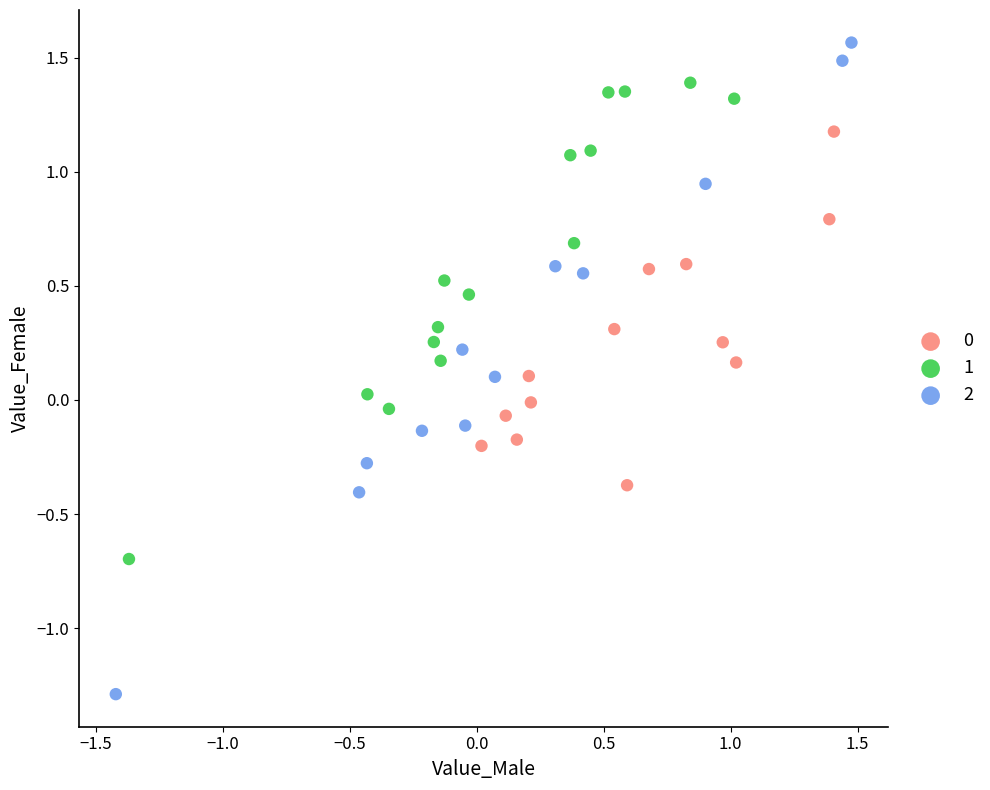

Which series contains the highest Y value?

2